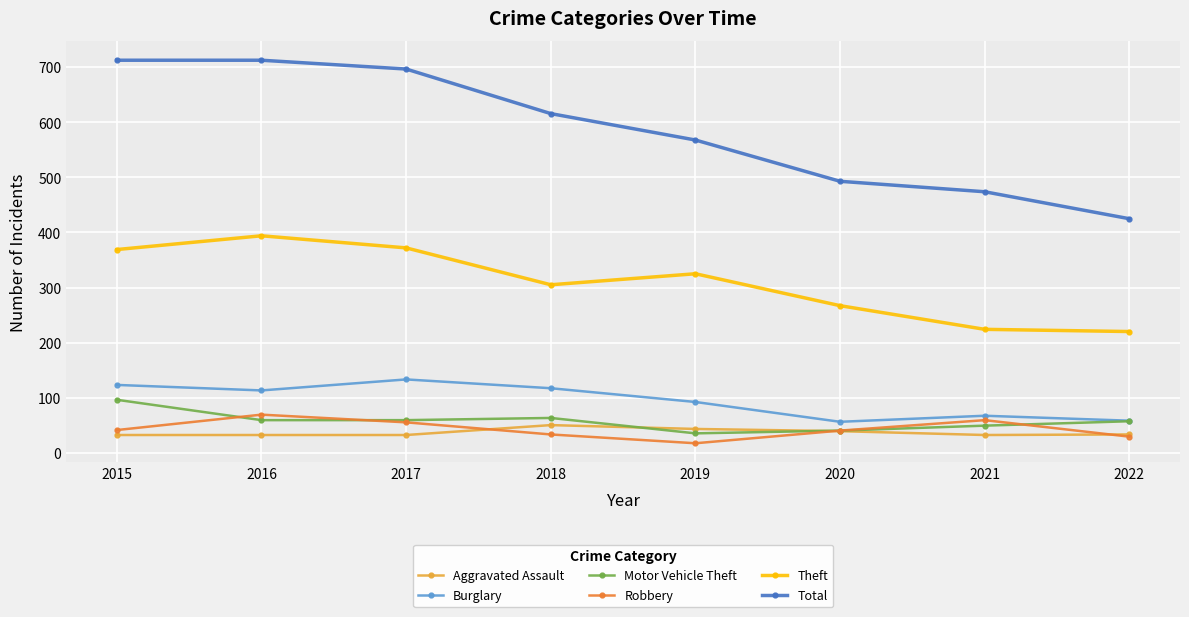

At which category does Theft reach its first local peak?

2016